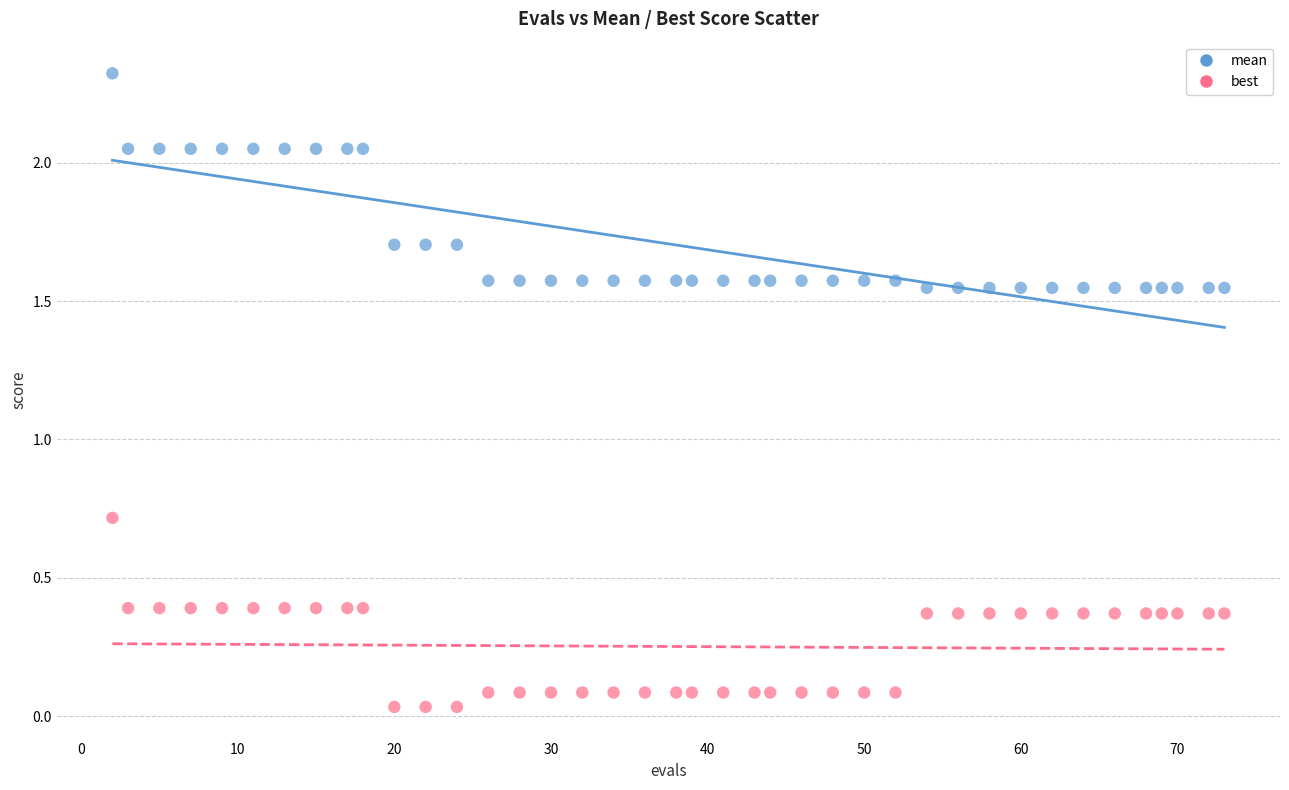

Which series has the widest spread of Y values?

mean